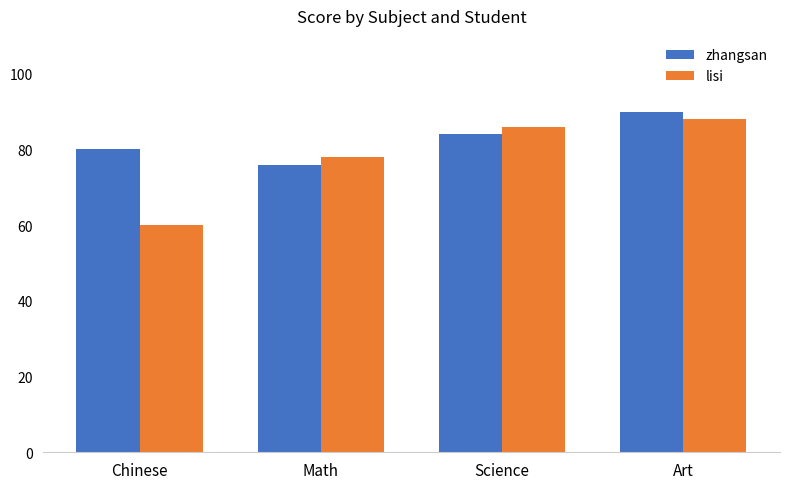

Between Math and Art, which series saw the biggest shift?

zhangsan